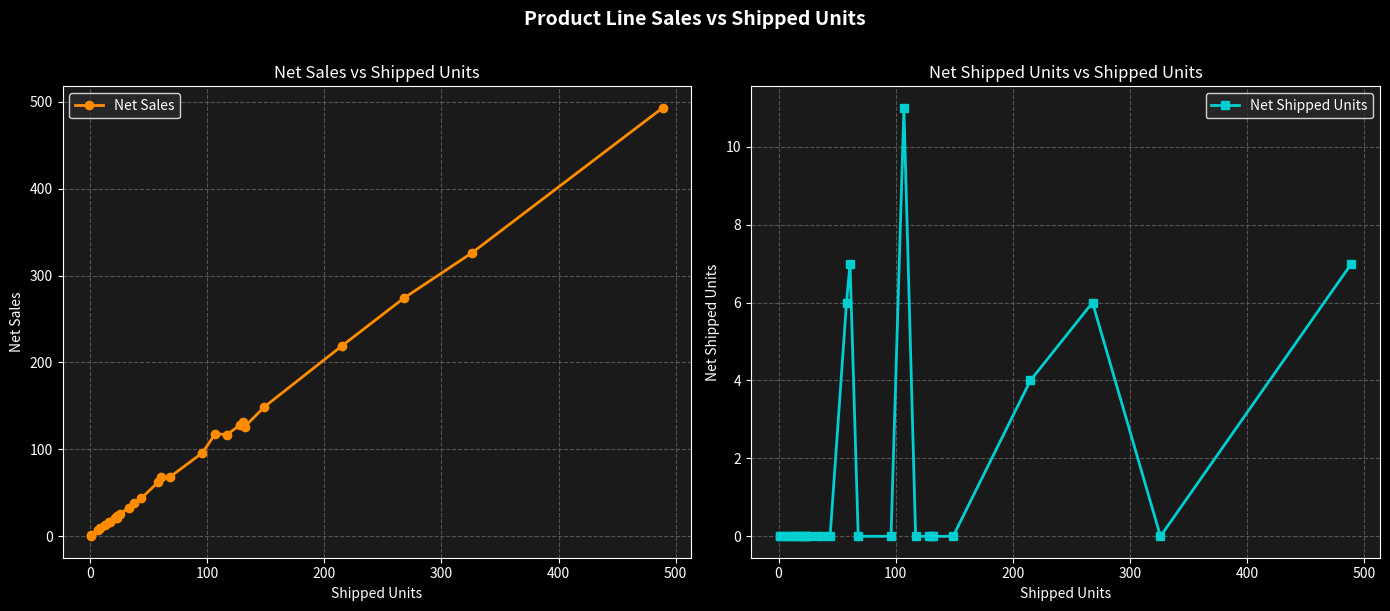

True or false: Net Shipped Units and Net Sales intersect in this chart.

False